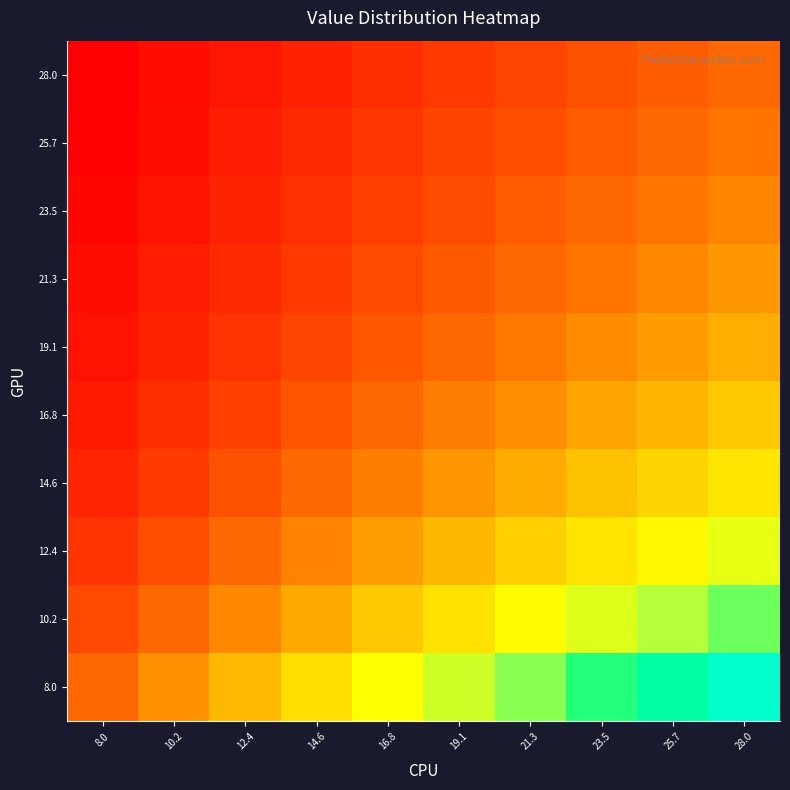

Count the number of data series in this chart.

10